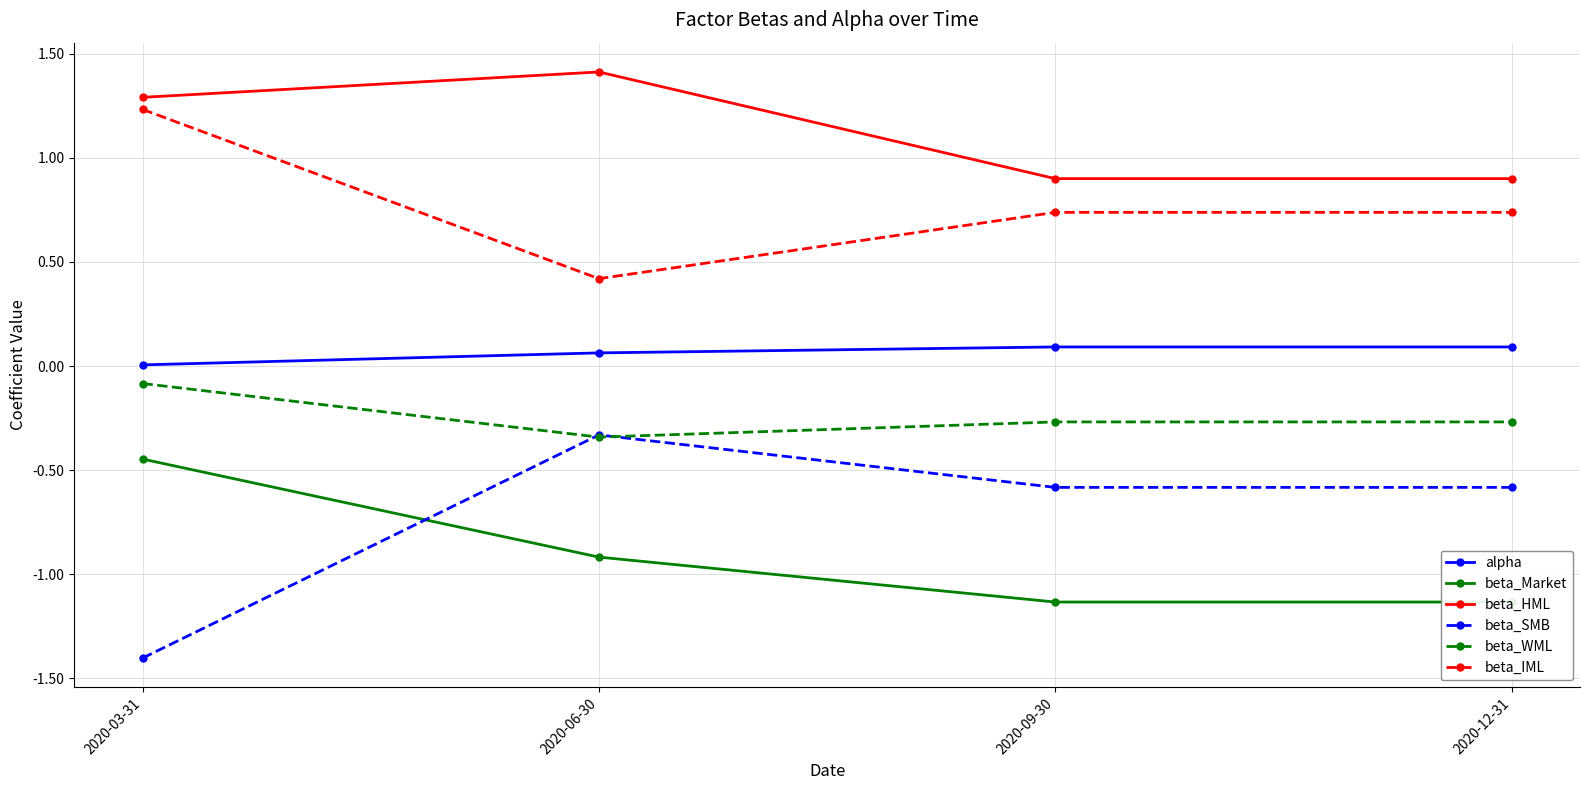

The value of beta_SMB at 2020-03-31 is -1.4. True or false?

True